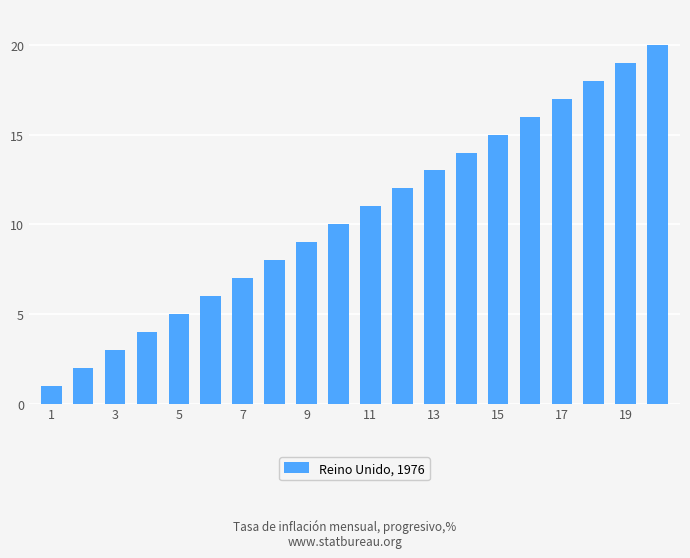

Are the bars horizontal?

No